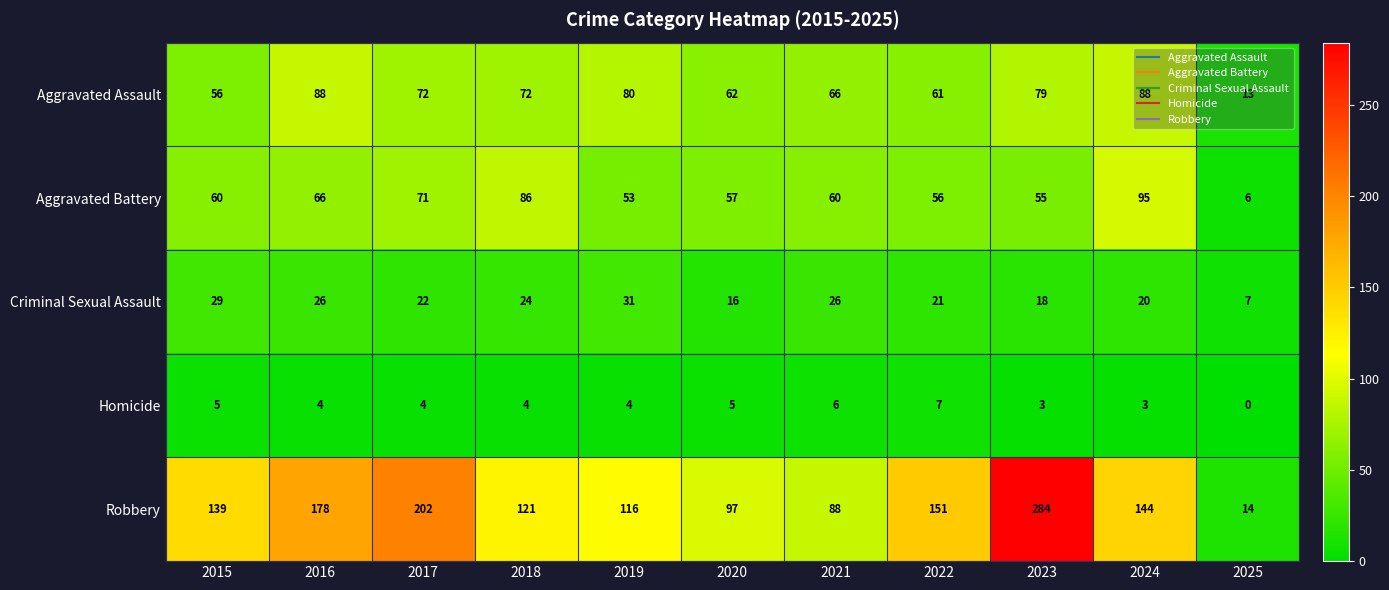

Which series has the largest range (max minus min)?

Robbery